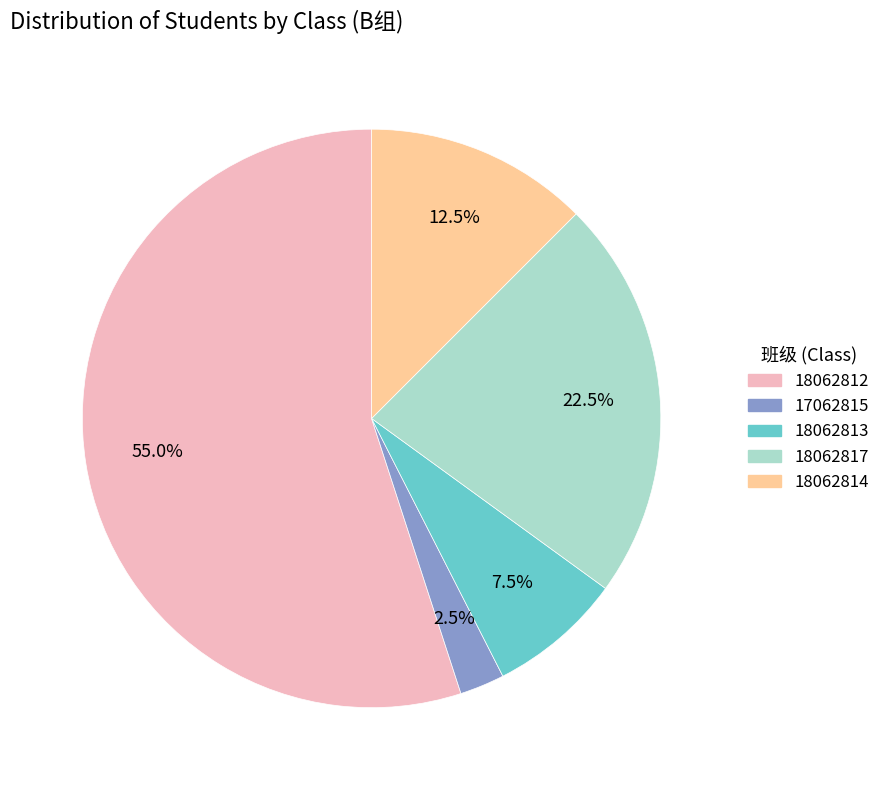

Does 18062812 represent more than half of the total?

Yes